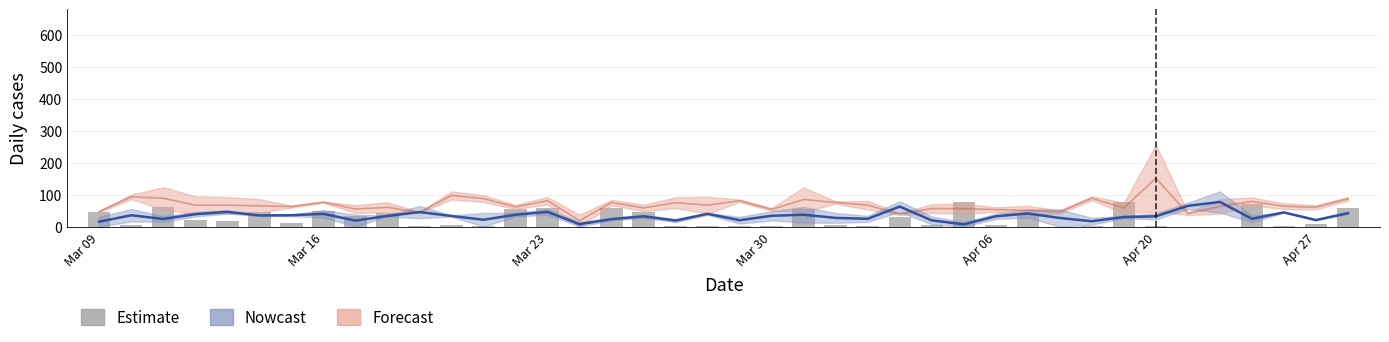

Is it true that the value at 20 is 2.2?

False